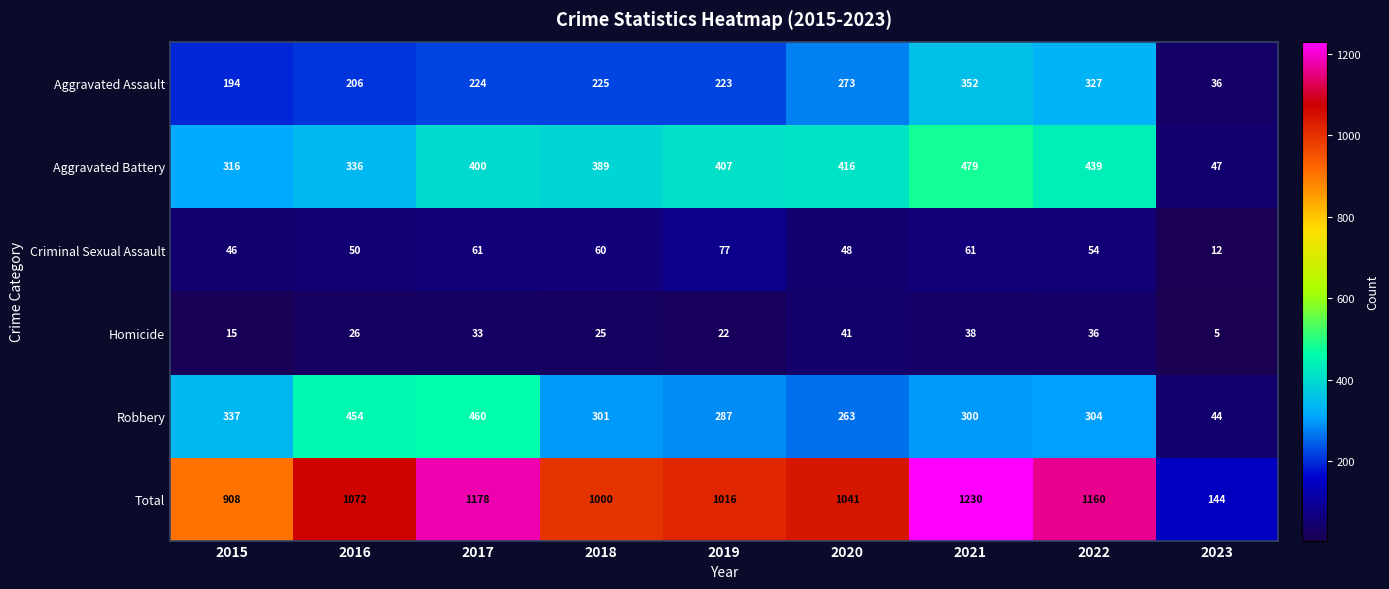

At which label does Criminal Sexual Assault reach its peak?

2019